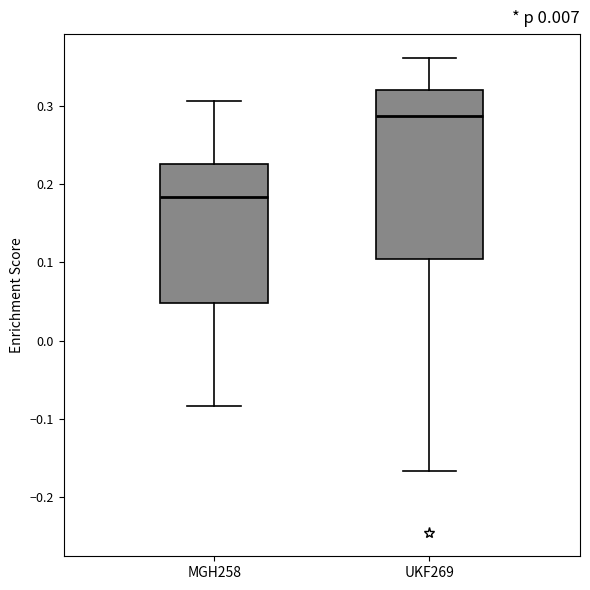

Which box's median line is the lowest?

MGH258